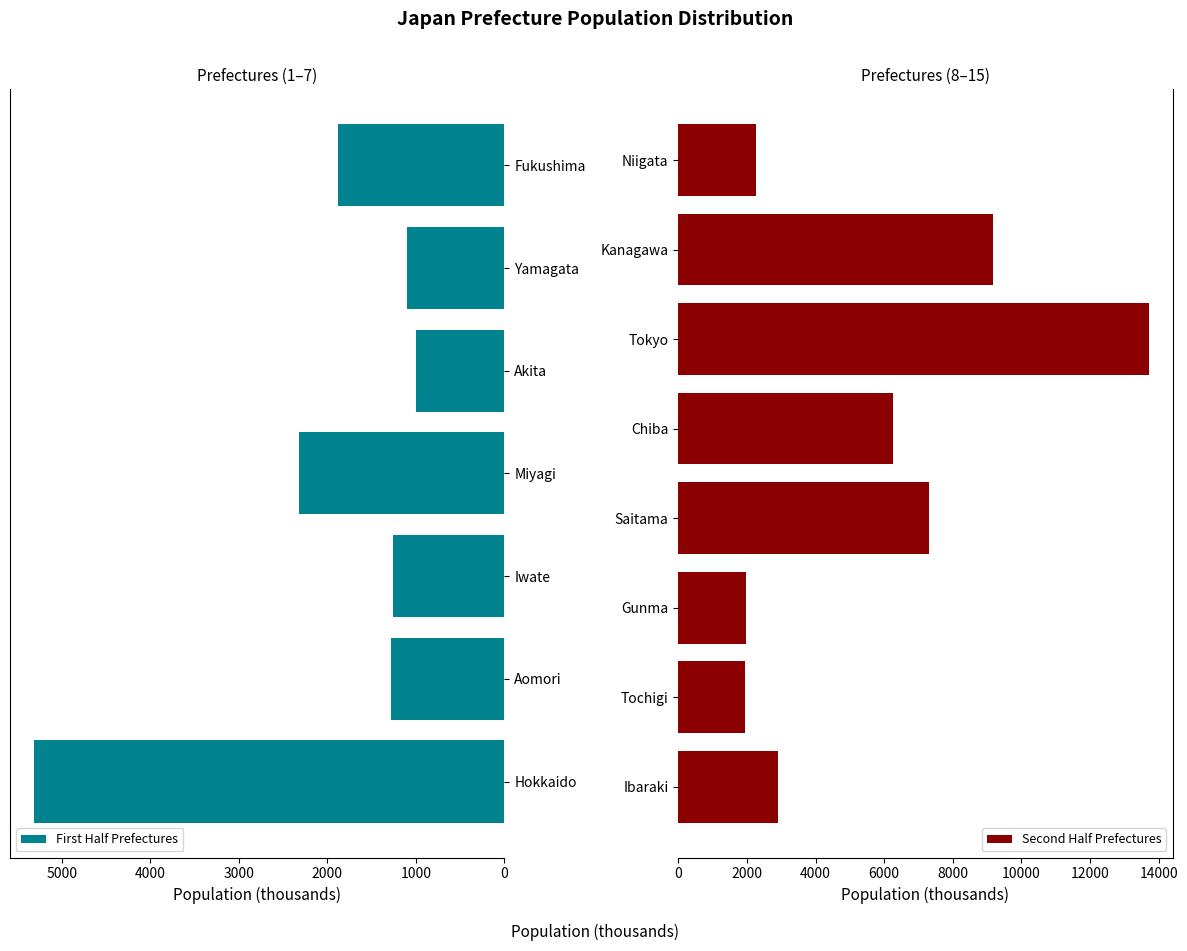

Rank the categories by value from highest to lowest.

Tokyo, Kanagawa, Saitama, Chiba, Hokkaido, Ibaraki, Miyagi, Niigata, Gunma, Tochigi, Fukushima, Aomori, Iwate, Yamagata, Akita